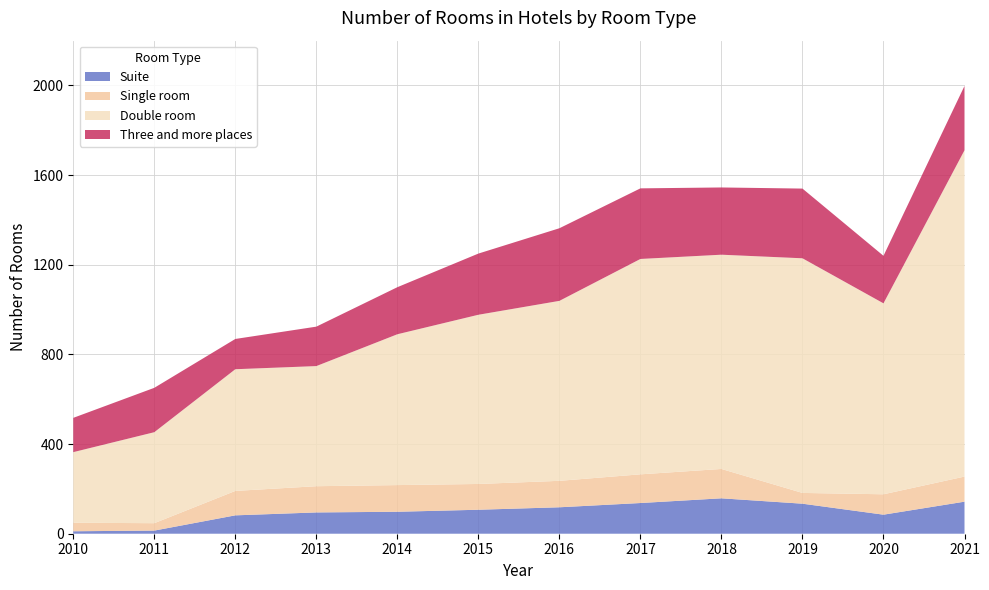

Reading left to right, what are all the values shown in this chart?

Suite: 2010=11	2011=14	2012=82	2013=95	2014=98	2015=107	2016=118	2017=137	2018=158	2019=134	2020=85	2021=143
Single room: 2010=38	2011=33	2012=109	2013=117	2014=119	2015=115	2016=118	2017=128	2018=131	2019=48	2020=91	2021=112
Double room: 2010=315	2011=406	2012=543	2013=536	2014=673	2015=755	2016=803	2017=961	2018=956	2019=1047	2020=852	2021=1456
Three and more places: 2010=153	2011=198	2012=135	2013=176	2014=210	2015=273	2016=324	2017=315	2018=300	2019=311	2020=212	2021=287